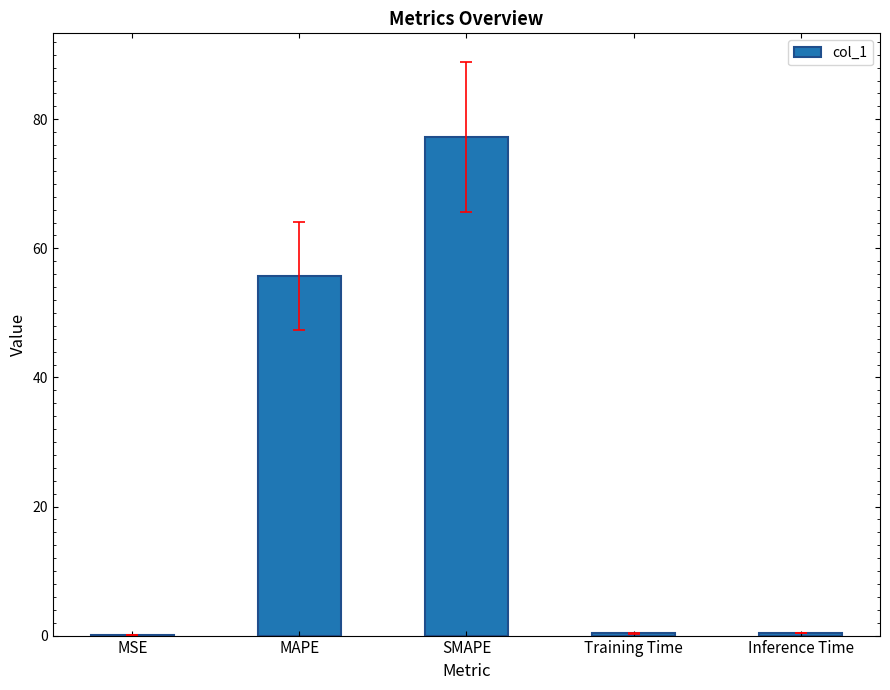

What is the ratio of the value at MAPE to the value at SMAPE?

0.7